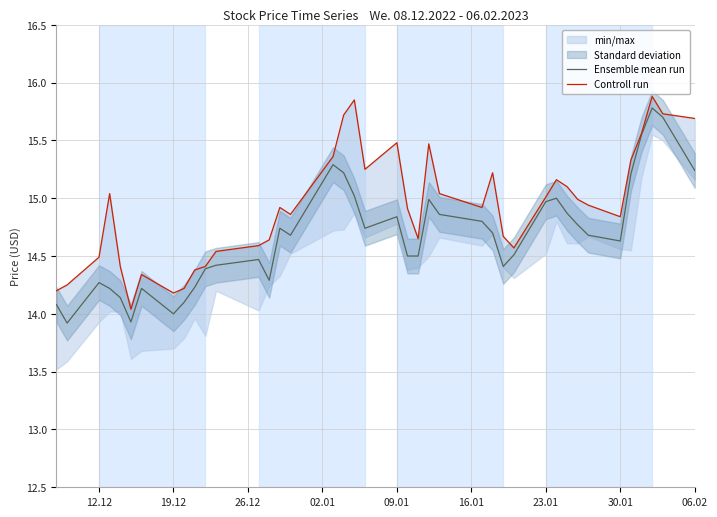

Where is the first local maximum for Ensemble mean run?

12.12